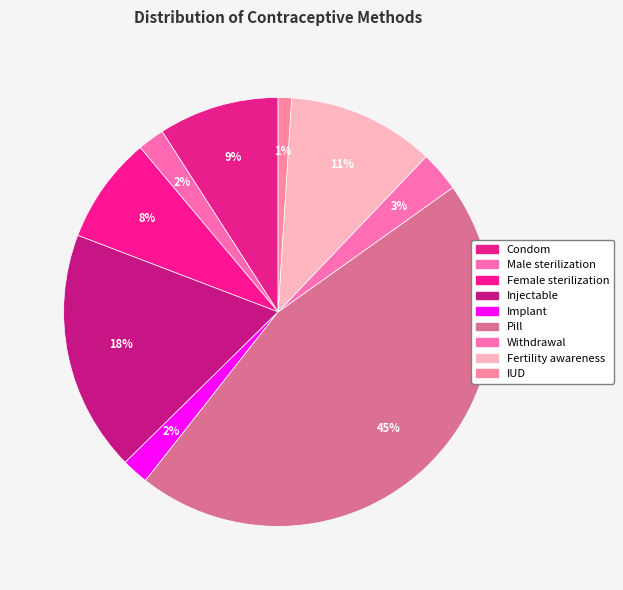

How many segments does this pie chart have?

9